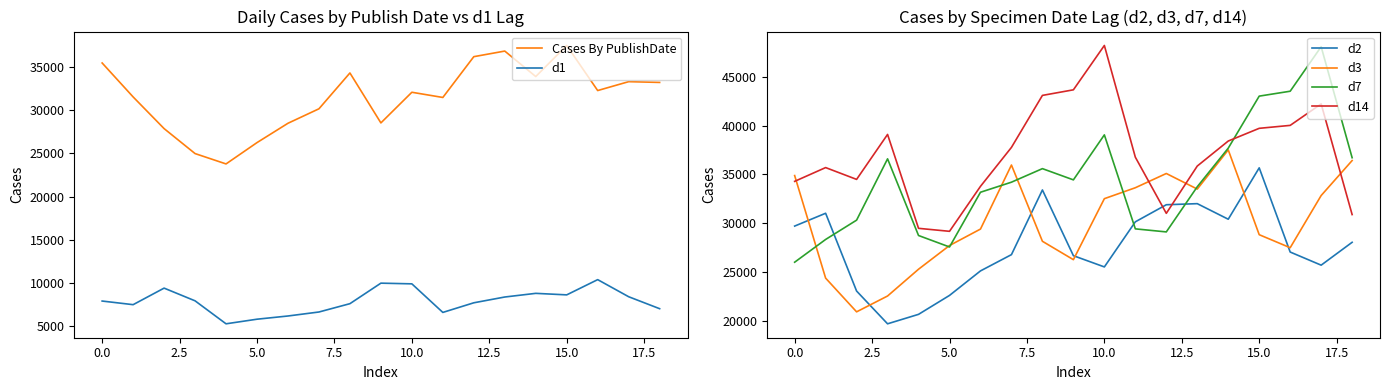

How many lines are shown in the chart?

6